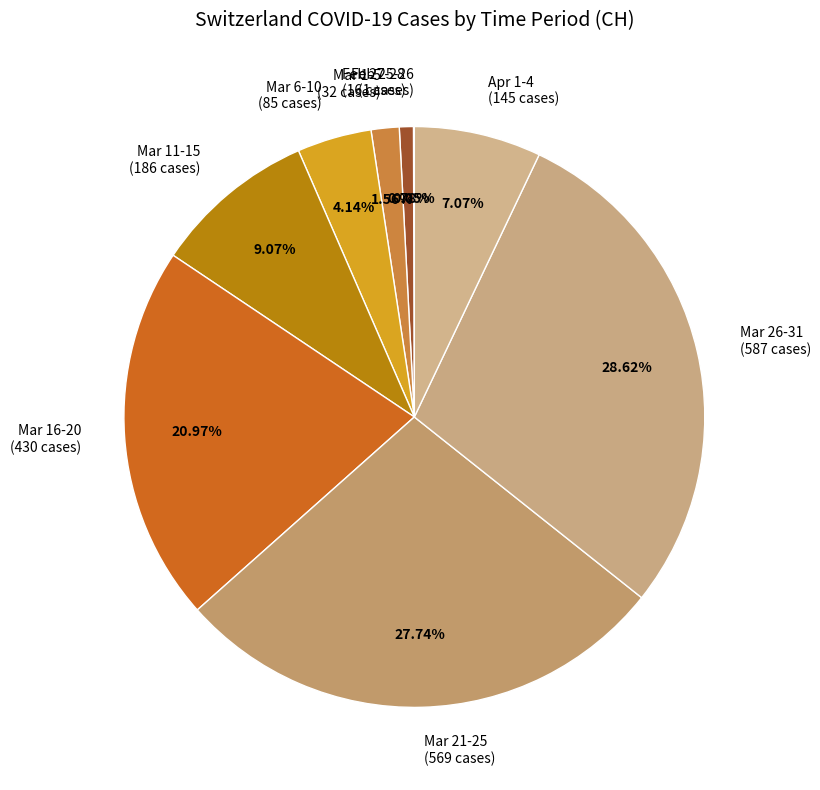

Is there a majority slice in this chart?

No